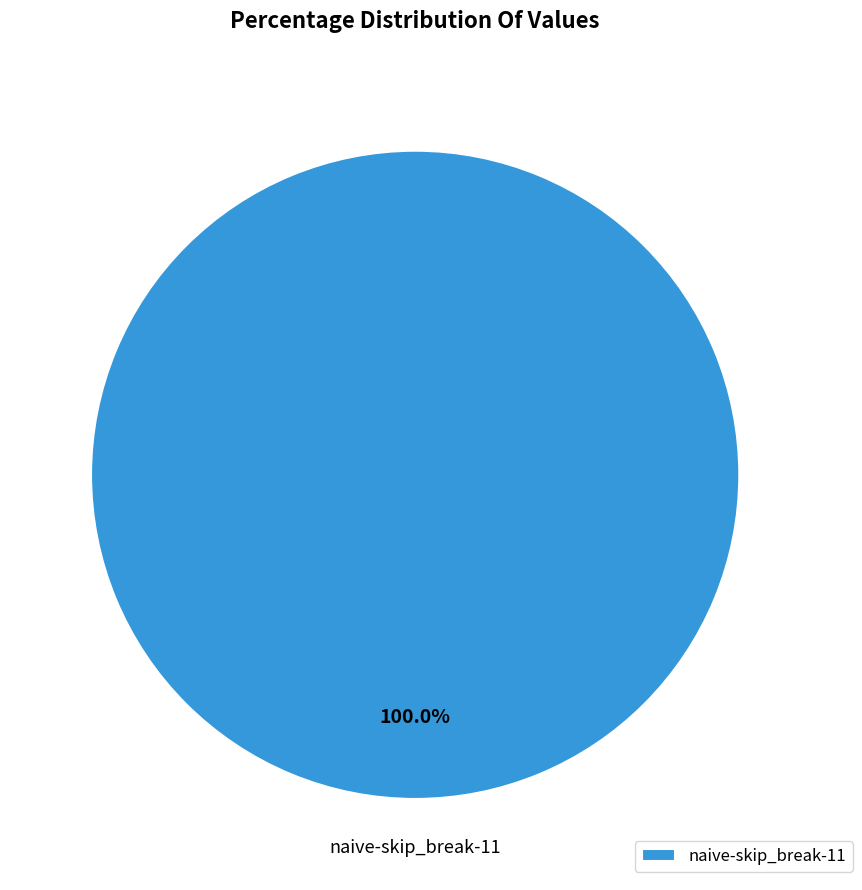

To the nearest percent, what percentage of the pie is naive-skip_break-11?

100%